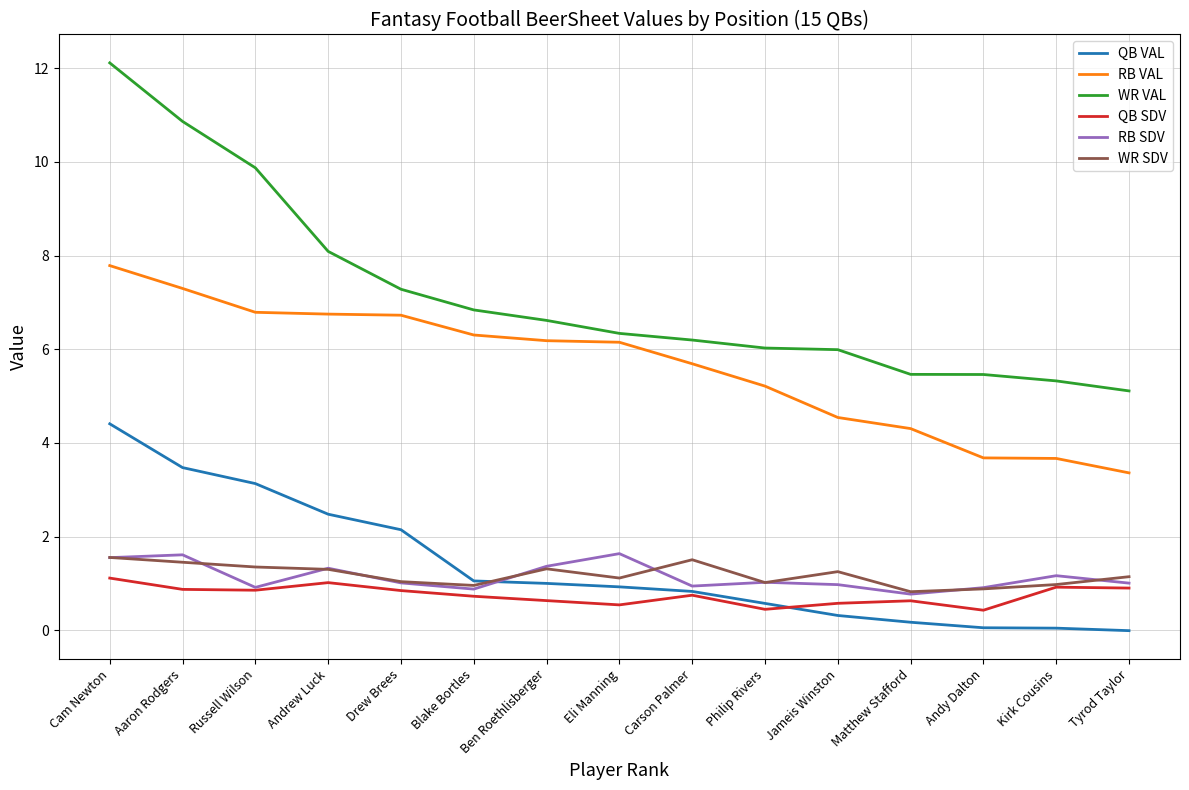

What position from the left is Jameis Winston?

11